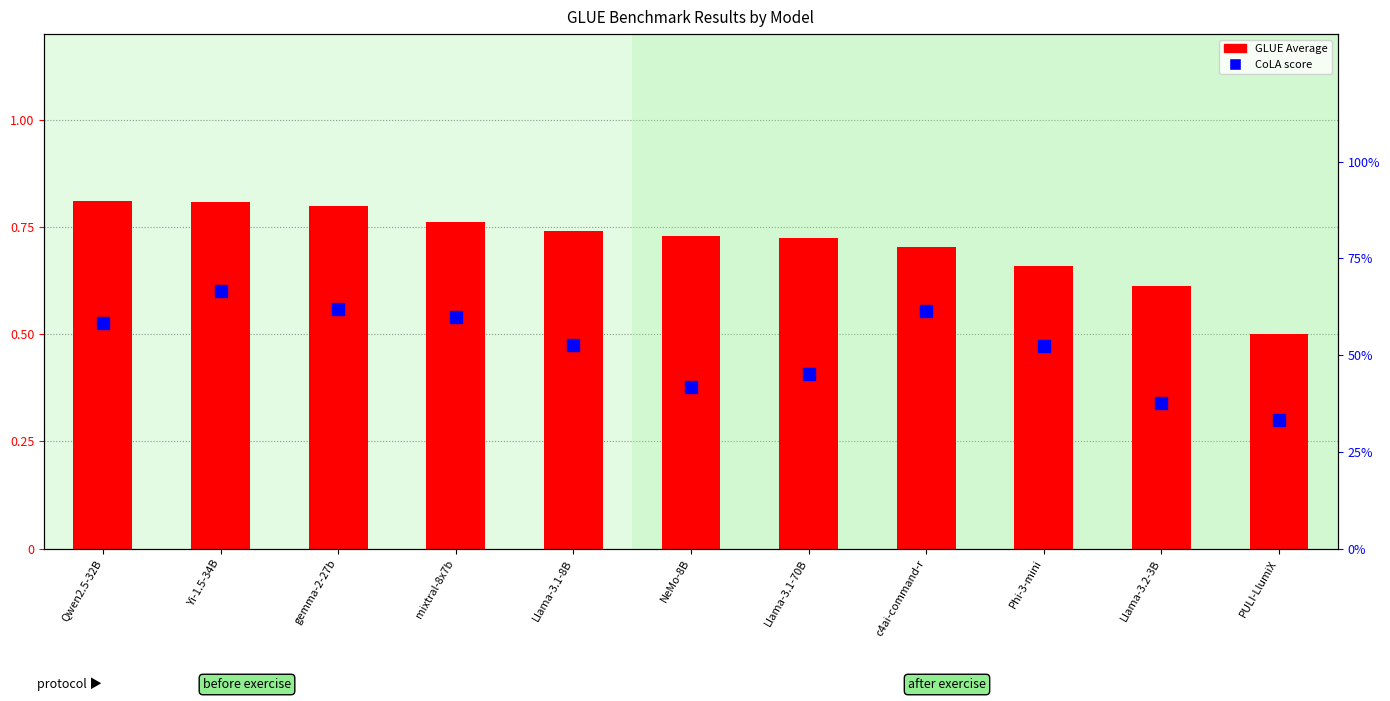

How many groups of bars are there?

11